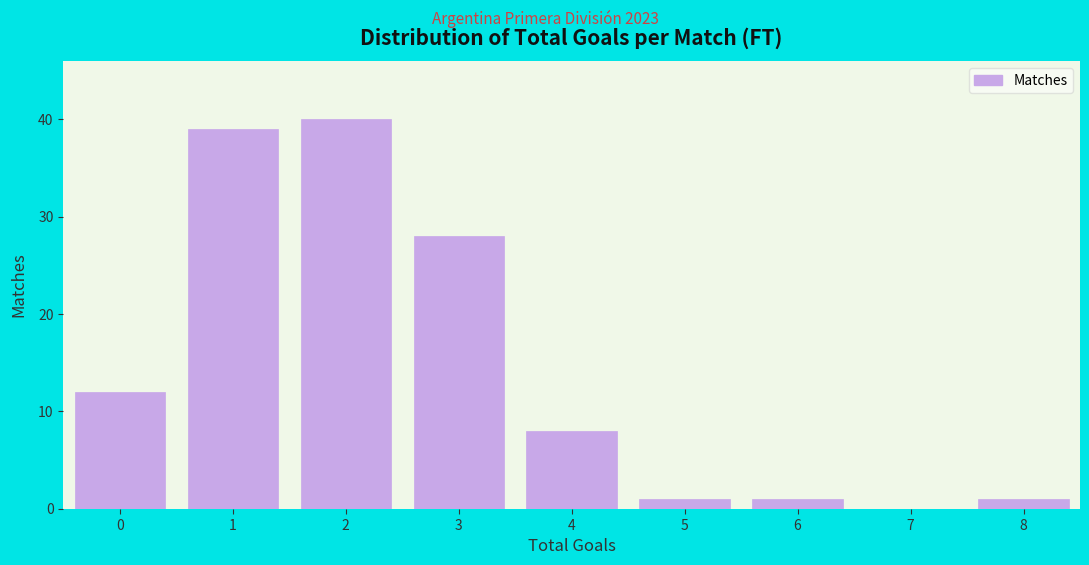

Reading left to right, extract all data points from this chart.

0=12	1=39	2=40	3=28	4=8	5=1	6=1	7=0	8=1